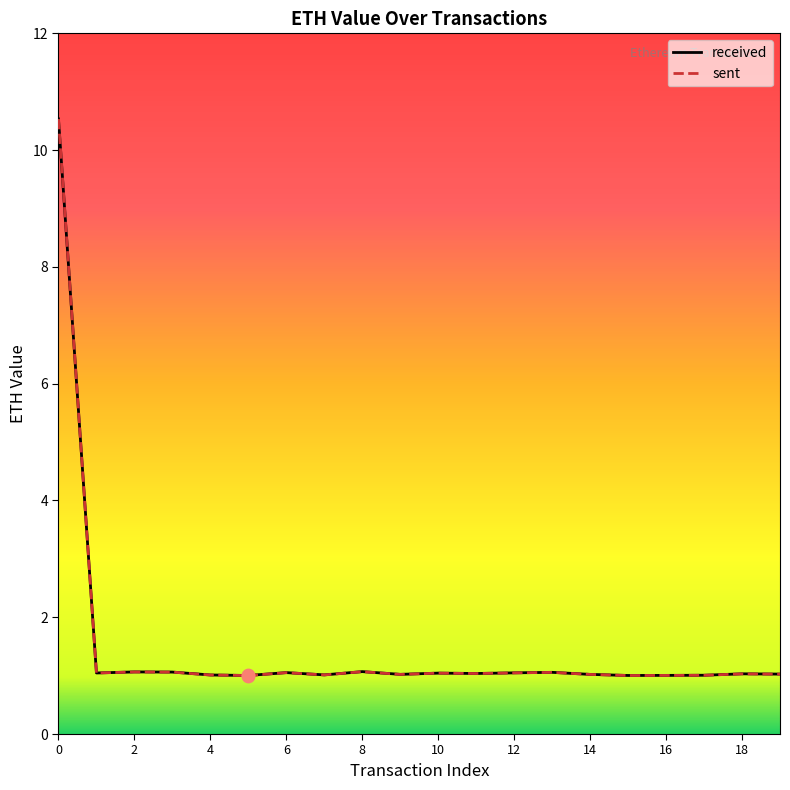

What are all the series names shown in the legend?

received, sent